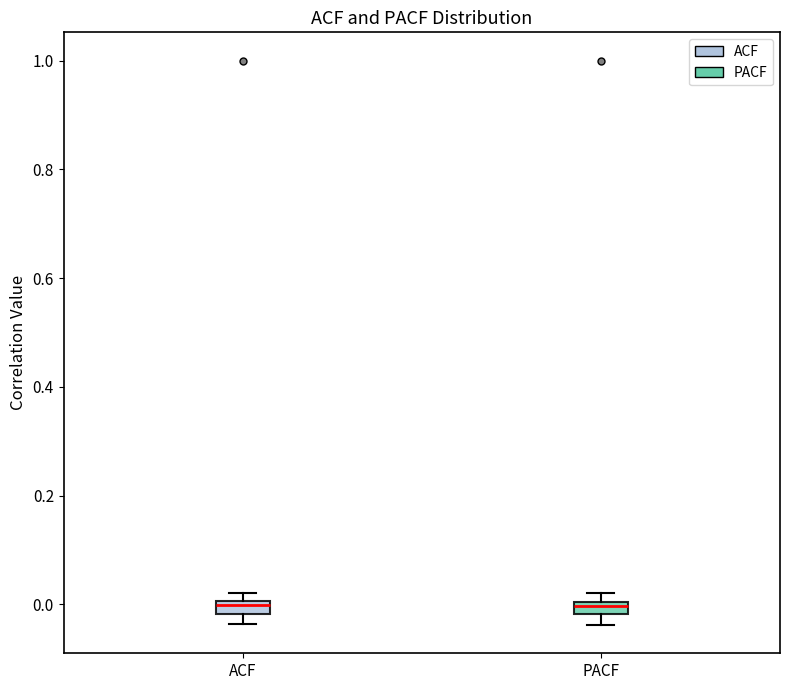

Where is the upper edge of the box for ACF on the y-axis? The values are not printed on the chart, so give them approximately, as read against the axis.

0.00